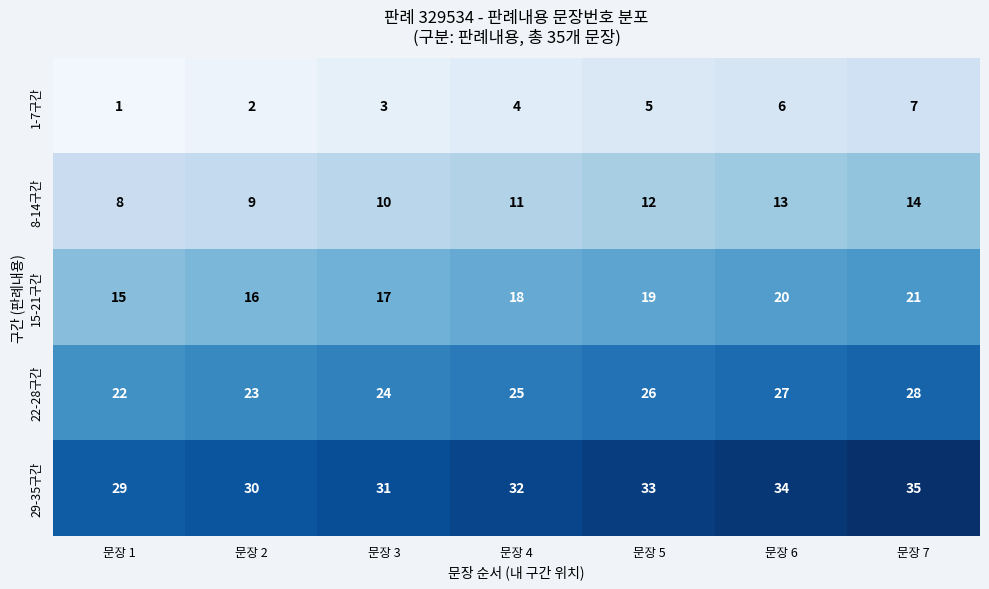

What is the difference between the highest and lowest values at 문장 7?

28